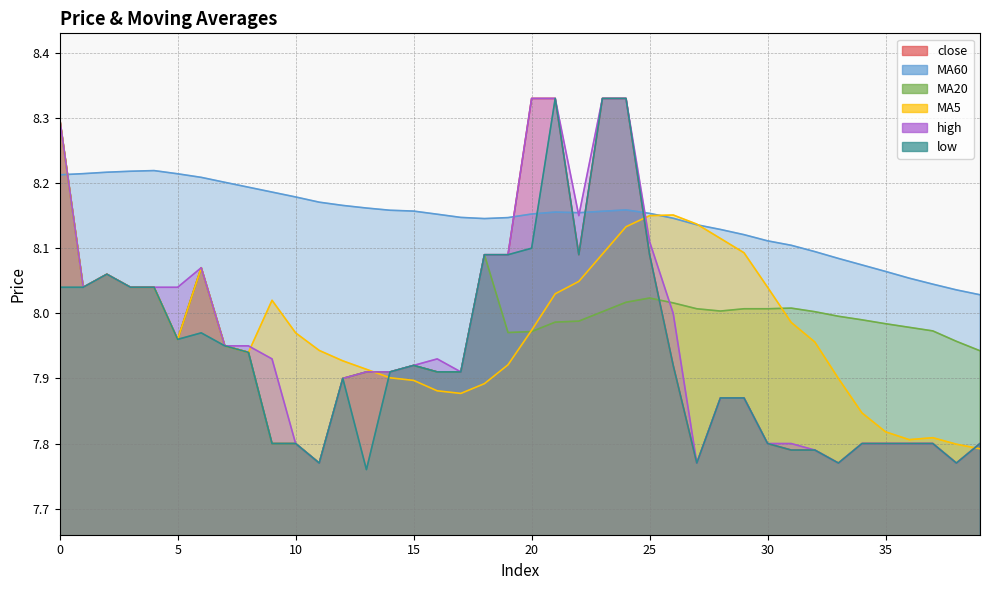

Between 3 and 31, which is larger?

3